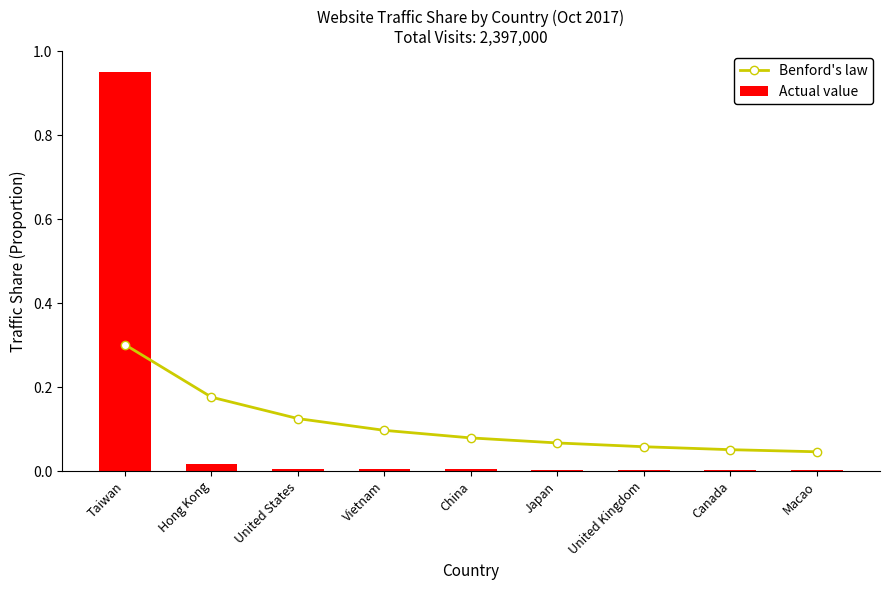

What is the label of the 4th bar from the right?

Japan